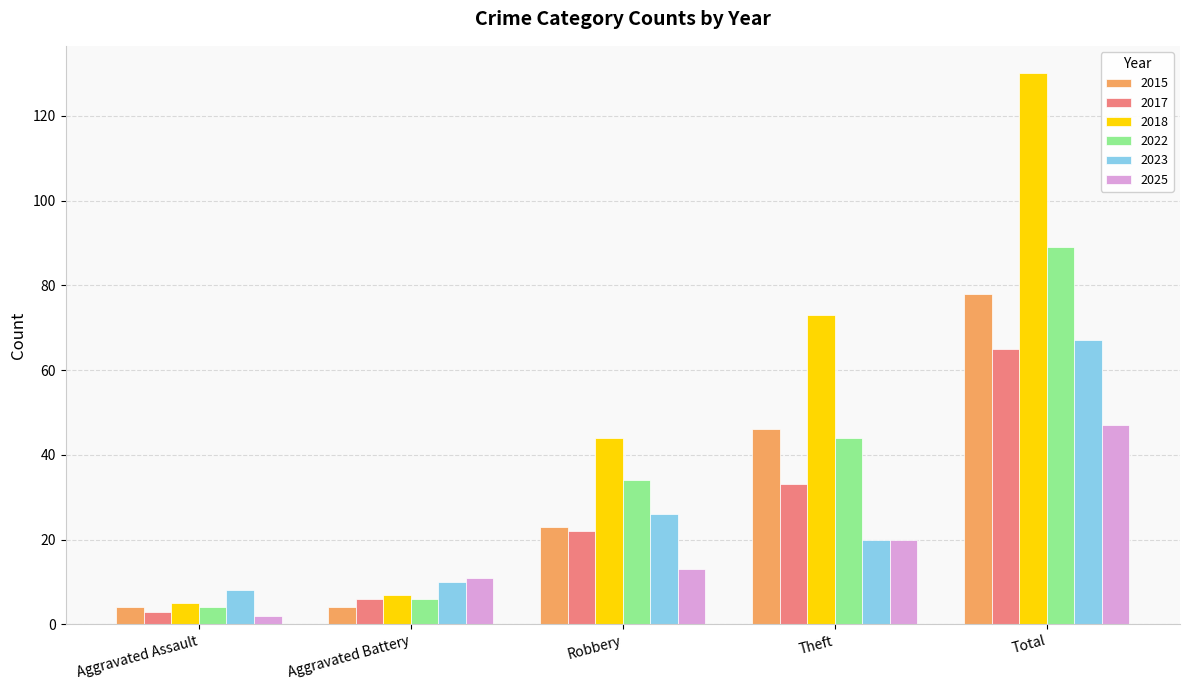

Which series has the largest range (max minus min)?

2018